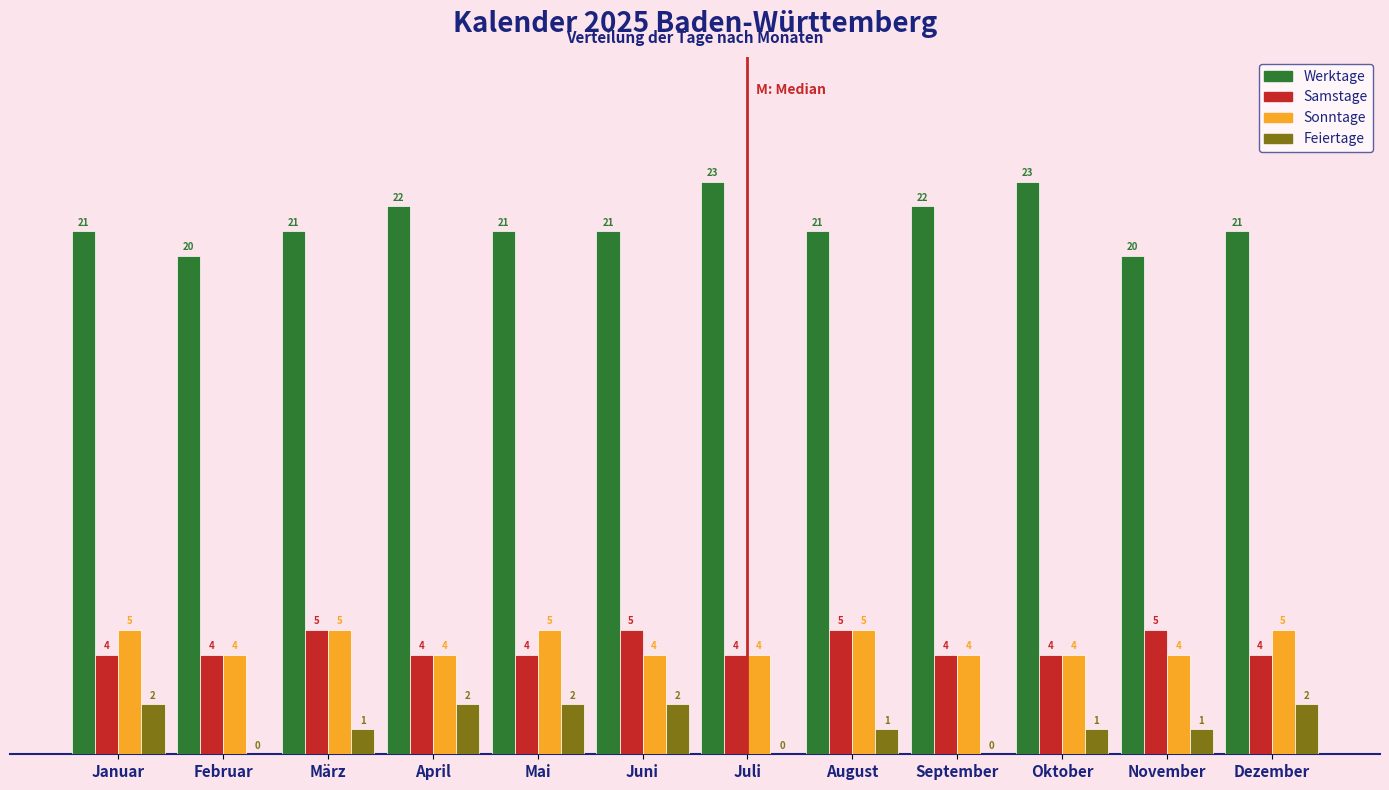

Reading left to right, transcribe all the data shown in this chart.

Werktage: Januar=21	Februar=20	März=21	April=22	Mai=21	Juni=21	Juli=23	August=21	September=22	Oktober=23	November=20	Dezember=21
Samstage: Januar=4	Februar=4	März=5	April=4	Mai=4	Juni=5	Juli=4	August=5	September=4	Oktober=4	November=5	Dezember=4
Sonntage: Januar=5	Februar=4	März=5	April=4	Mai=5	Juni=4	Juli=4	August=5	September=4	Oktober=4	November=4	Dezember=5
Feiertage: Januar=2	Februar=0	März=1	April=2	Mai=2	Juni=2	Juli=0	August=1	September=0	Oktober=1	November=1	Dezember=2